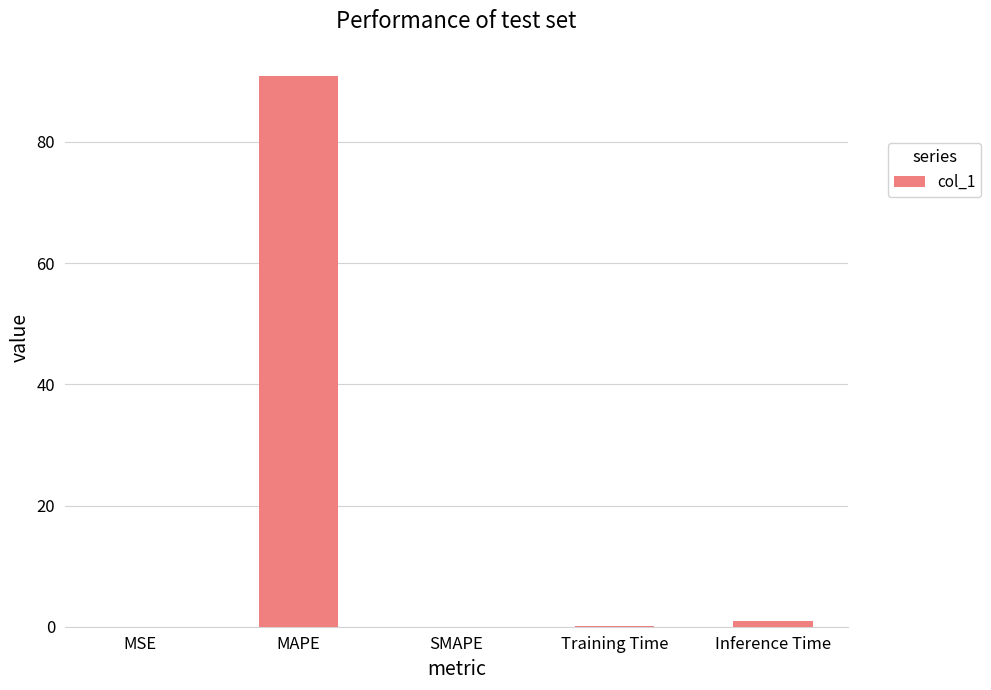

Between MSE and MAPE, which is larger?

MAPE